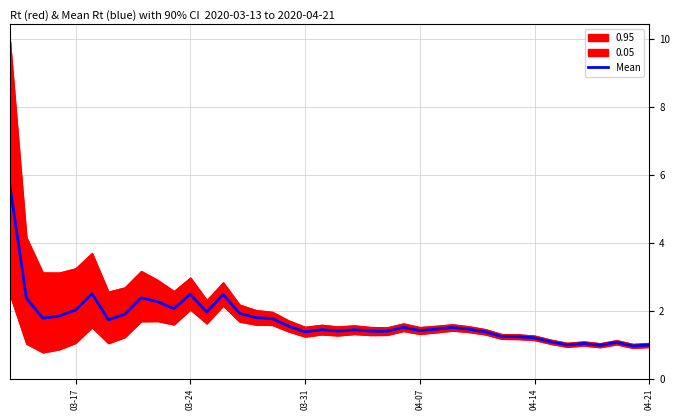

What is the minimum value for Mean?

1.0